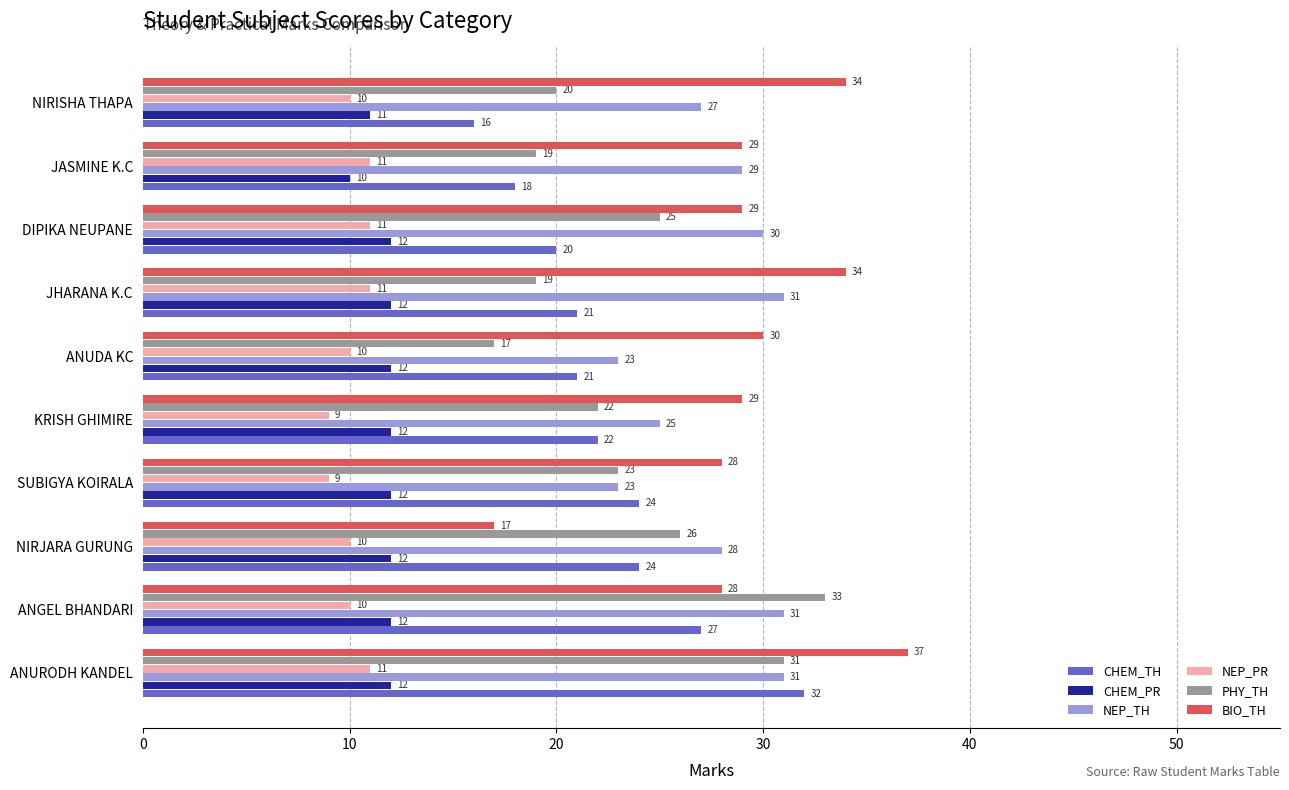

Which category has the lowest value in the CHEM_PR series?

JASMINE K.C